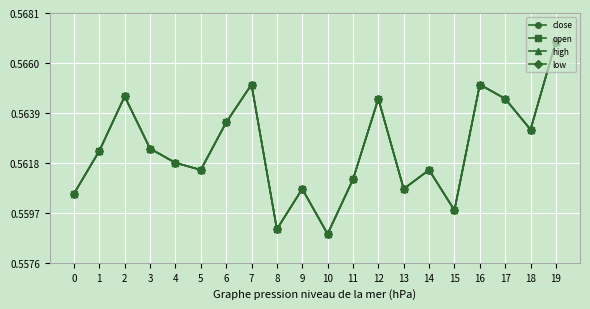

Does the chart have visible grid lines?

Yes